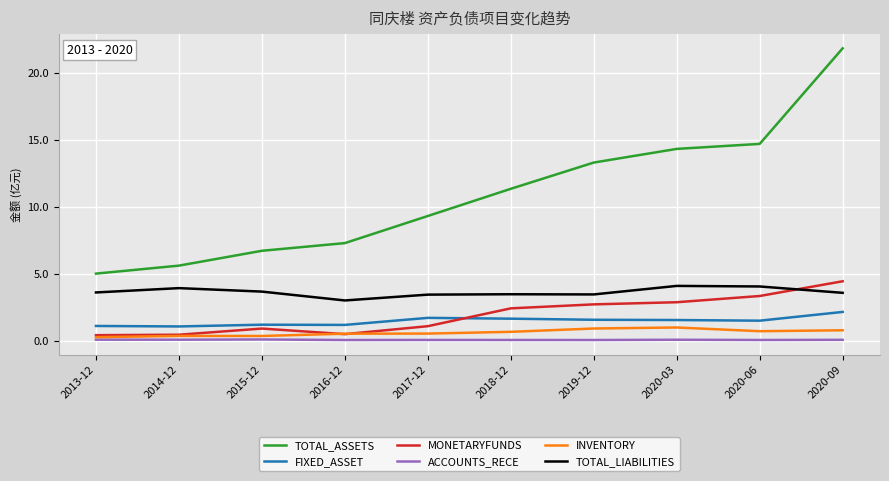

True or false: TOTAL_LIABILITIES and FIXED_ASSET intersect in this chart.

False